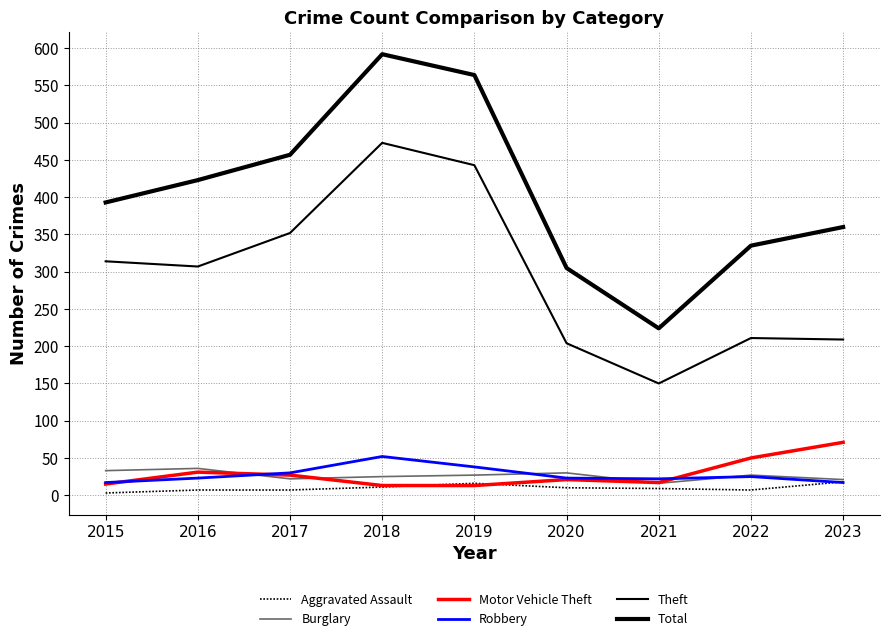

True or false: Theft and Aggravated Assault intersect in this chart.

False